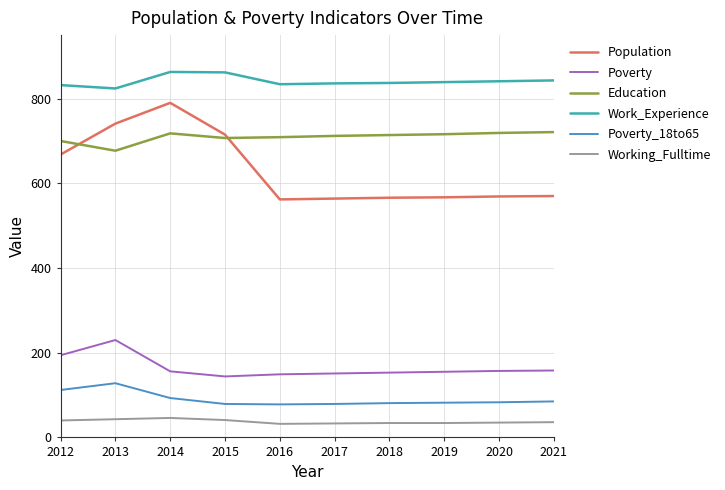

True or false: Poverty and Population intersect in this chart.

False